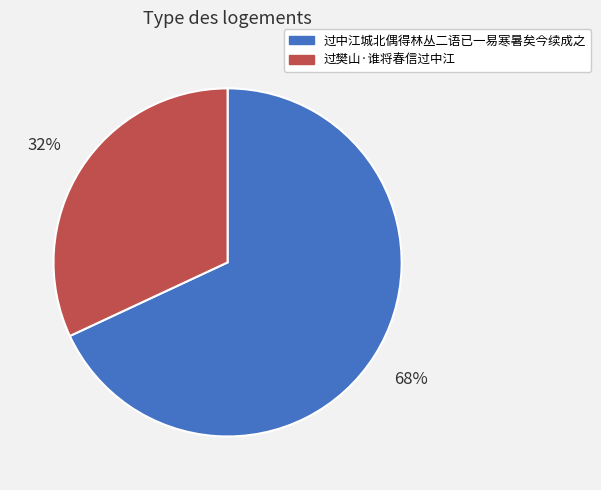

Is there a majority slice in this chart?

Yes